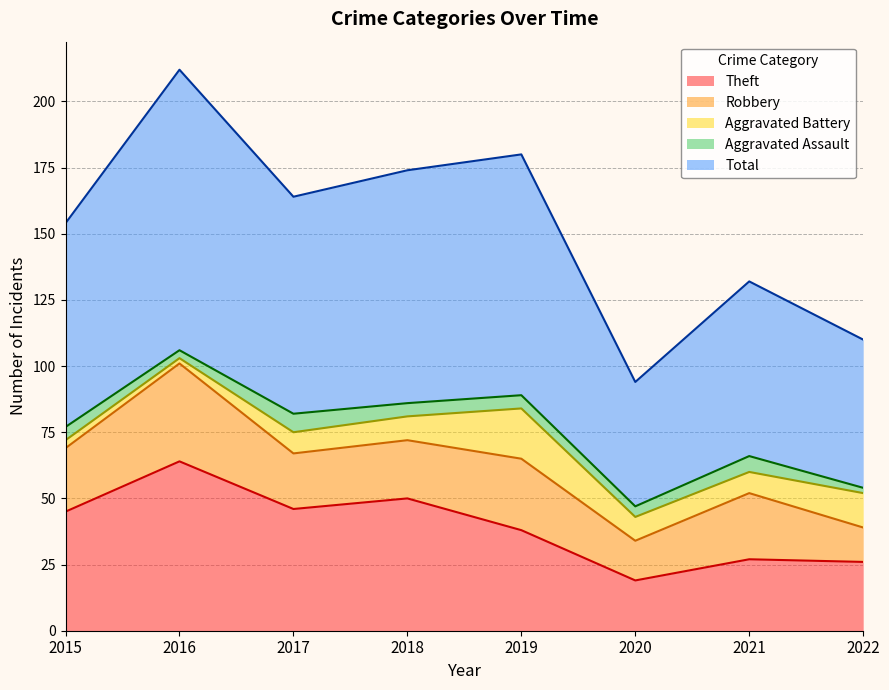

What is the value of the Aggravated Battery point at the 7th from the left?

8